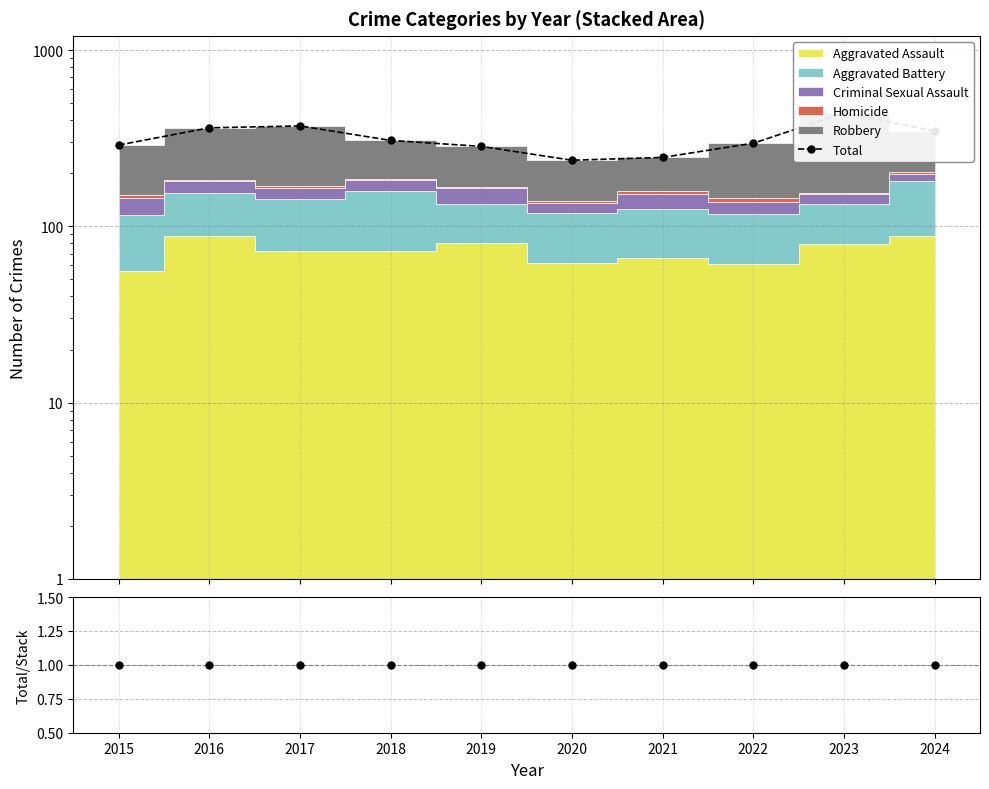

At how many categories does at least one series exceed 133?

10